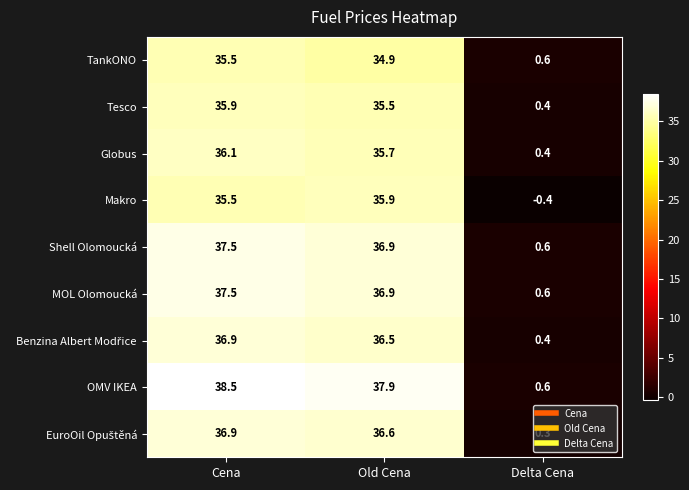

Which series has the widest spread of values?

OMV IKEA